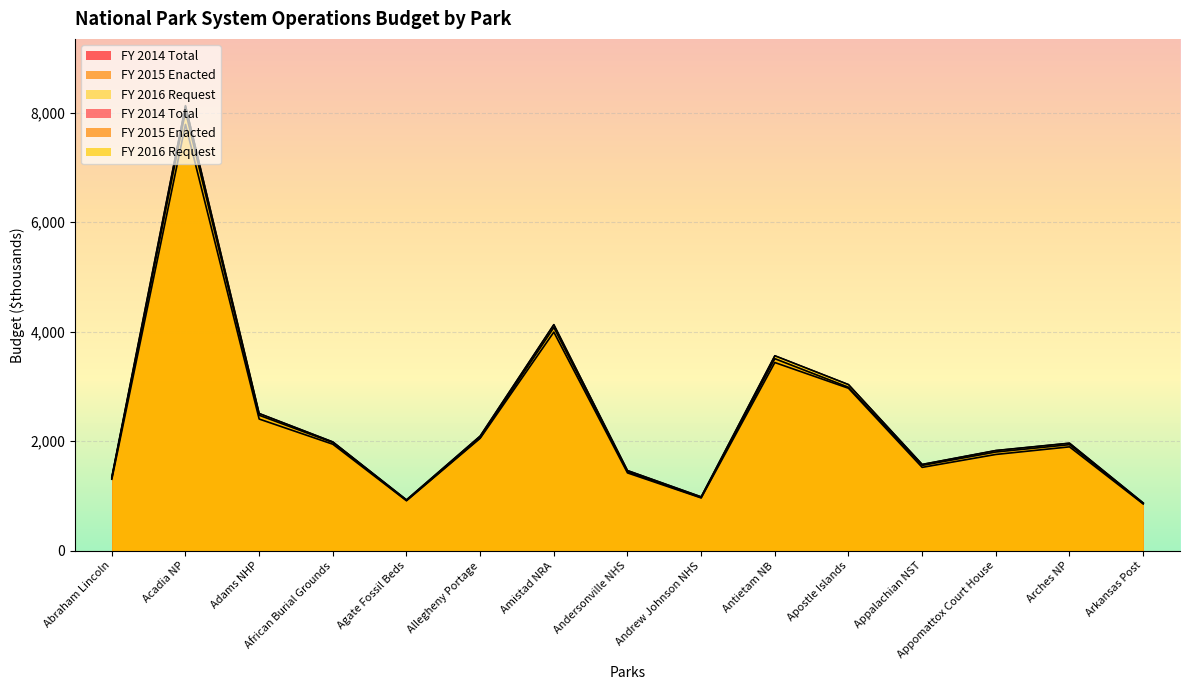

How many lines are shown in the chart?

3